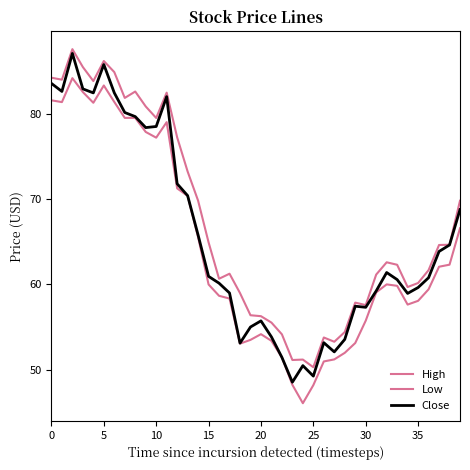

Does the chart have visible grid lines?

No